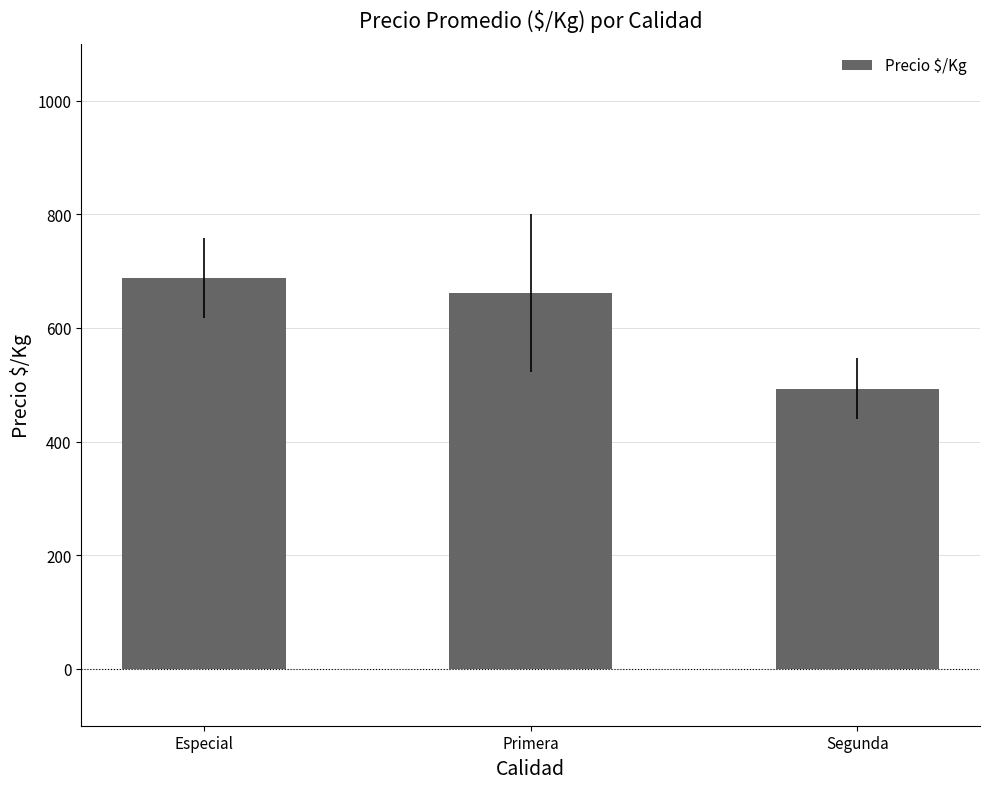

At which label is the value closest to 590?

Primera